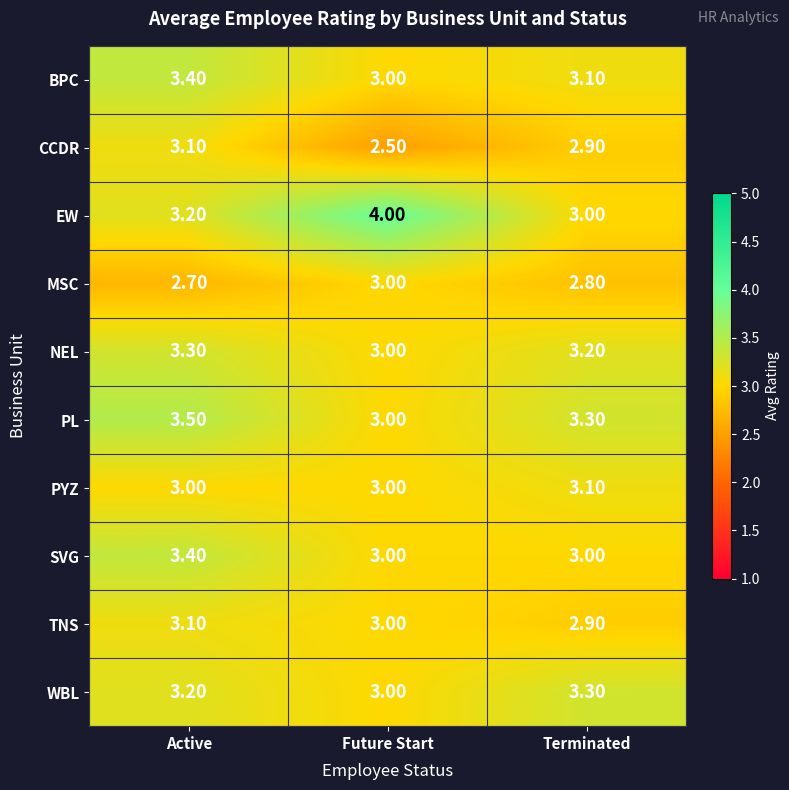

Which label corresponds to the largest value in the chart?

Future Start